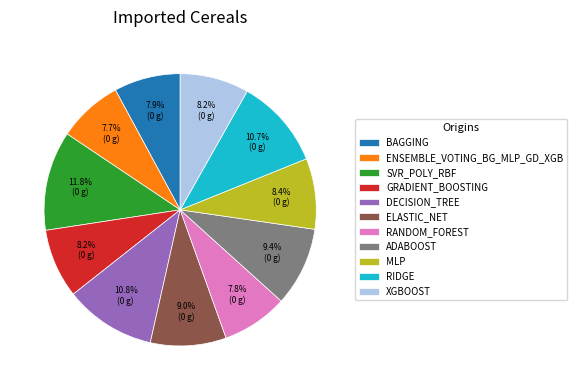

To the nearest percent, what is the difference between the largest and smallest slice percentages?

4%